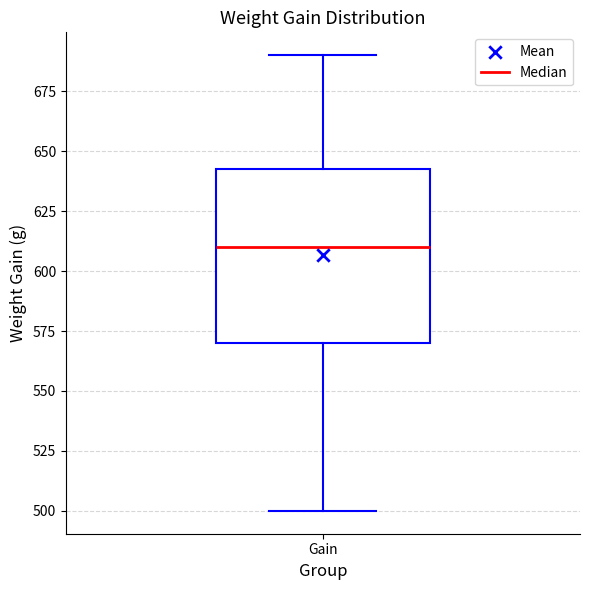

Read this box plot against the y-axis: the position of the median line, the range covered by the box, and the ends of both whiskers. The values are not printed on the chart, so give them approximately, as read against the axis.

median 610, box 570 to 645, whiskers 500 to 690